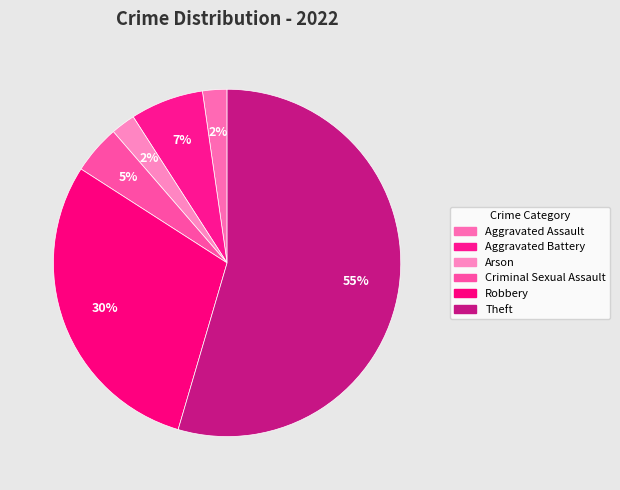

Rank the categories by value from highest to lowest.

Theft, Robbery, Aggravated Battery, Criminal Sexual Assault, Aggravated Assault, Arson